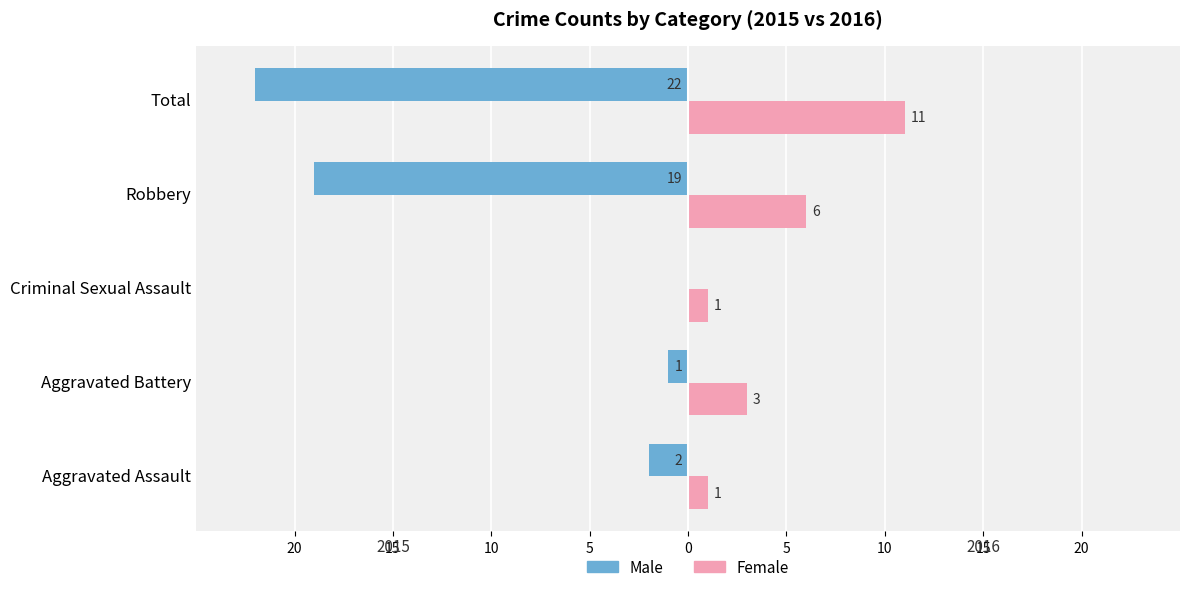

What are all the series names shown in the legend?

Male, Female